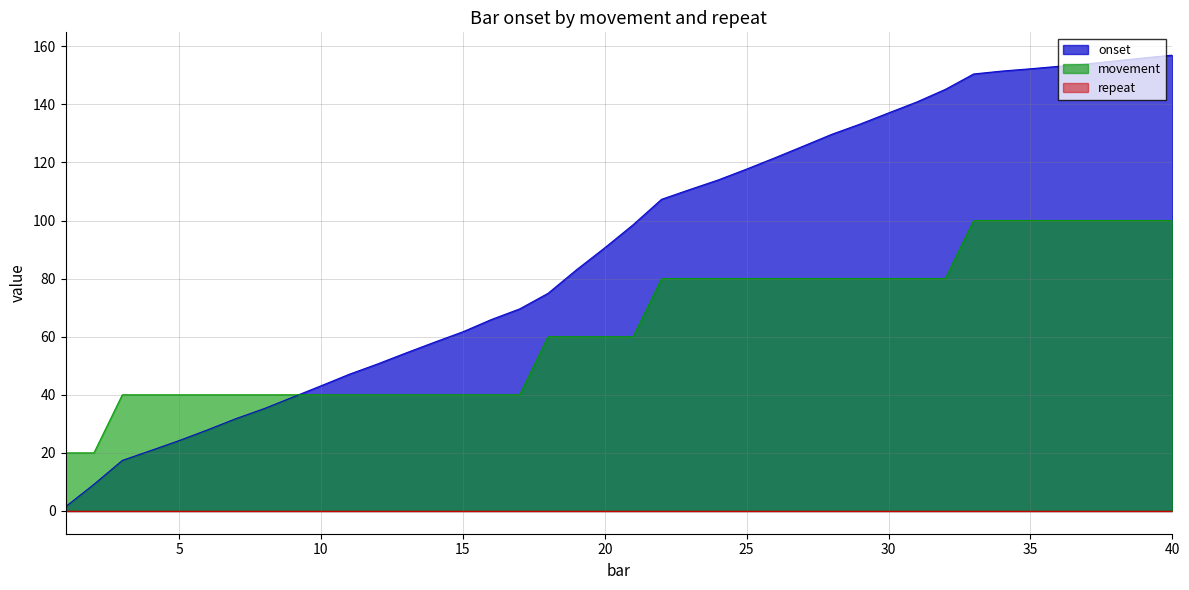

Where do movement and onset first cross each other?

9 and 10